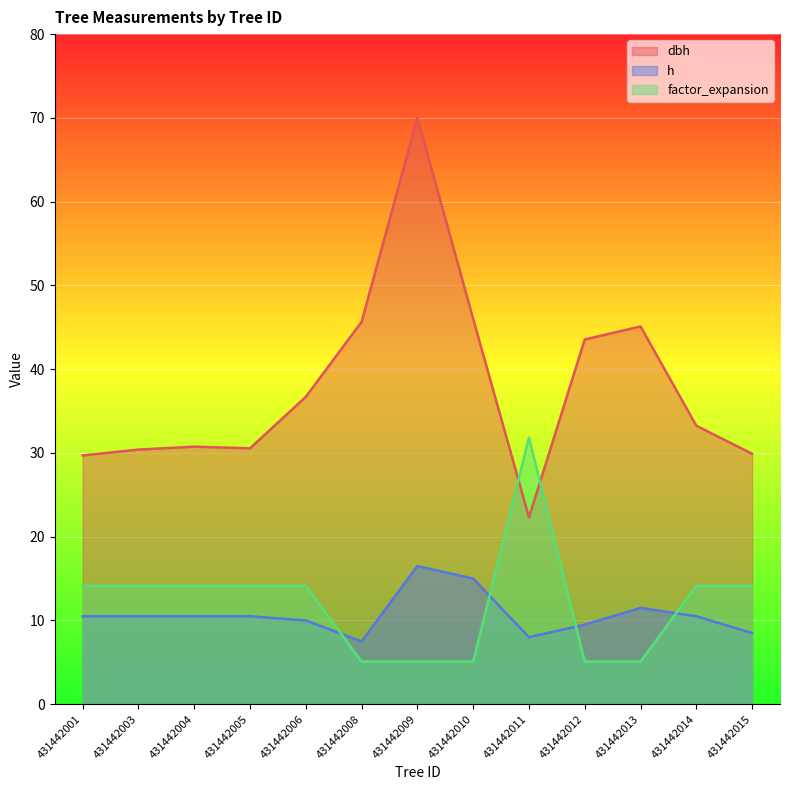

Which series has the largest range (max minus min)?

dbh